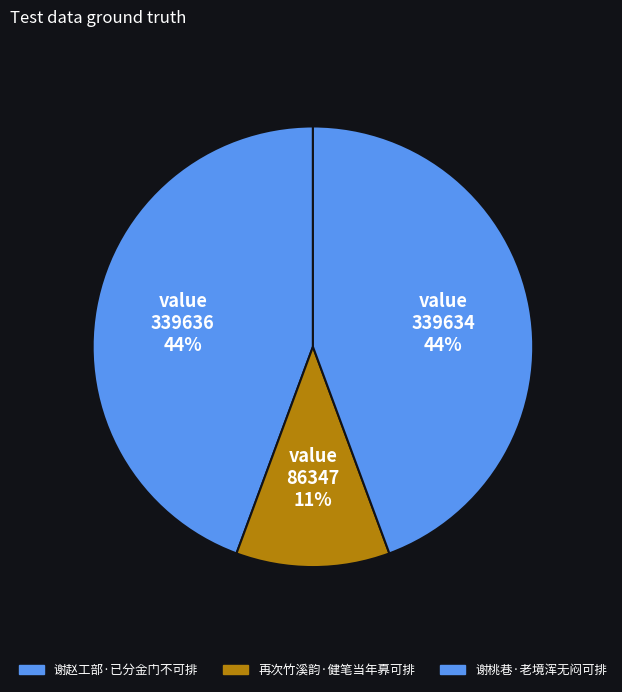

How many slices are in this pie chart?

3